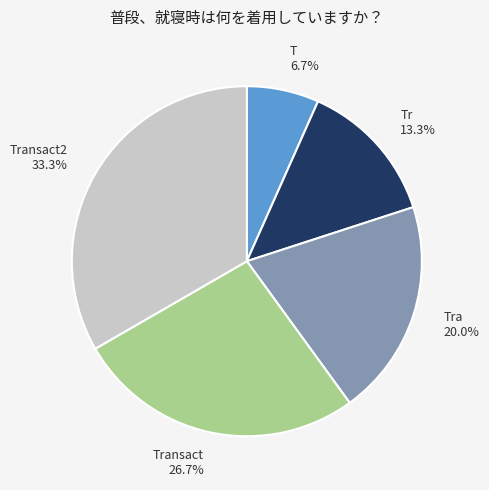

Rank the categories by value from lowest to highest.

T, Tr, Tra, Transact, Transact2